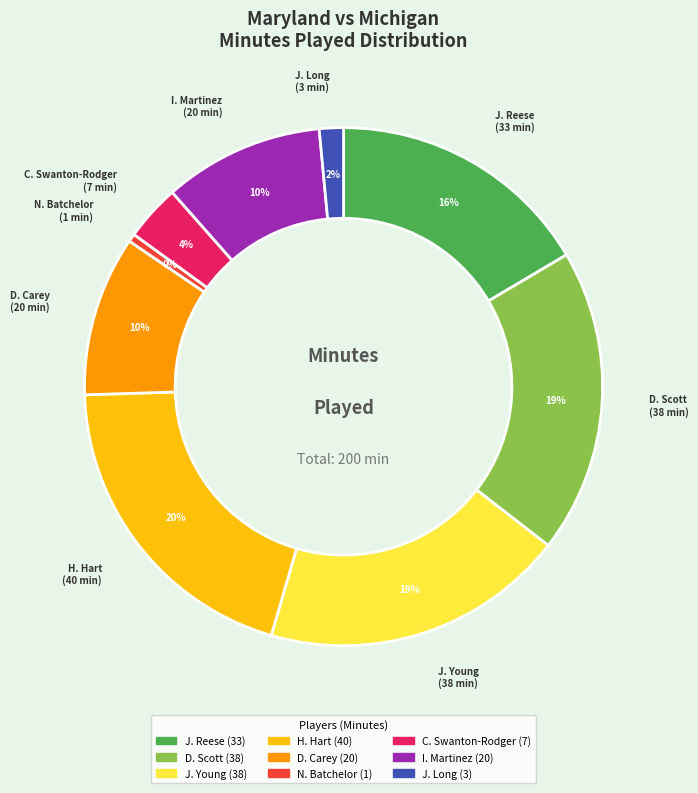

To the nearest percent, what percentage of the pie is D. Scott?

19%